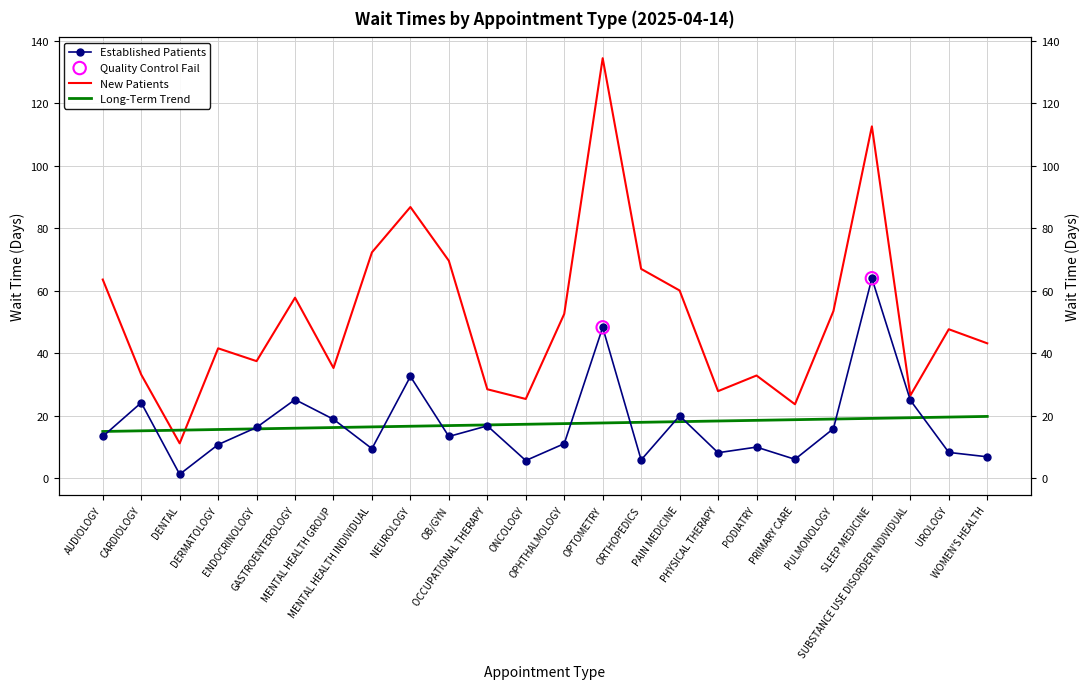

At which category is the sum across all series the highest?

OPTOMETRY